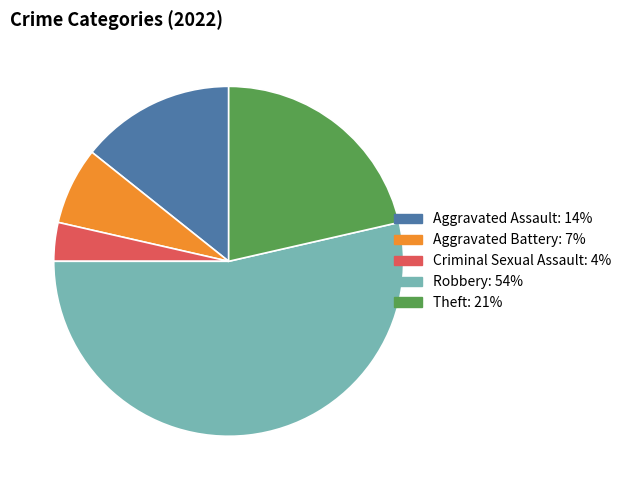

Is Aggravated Battery the majority of the pie?

No